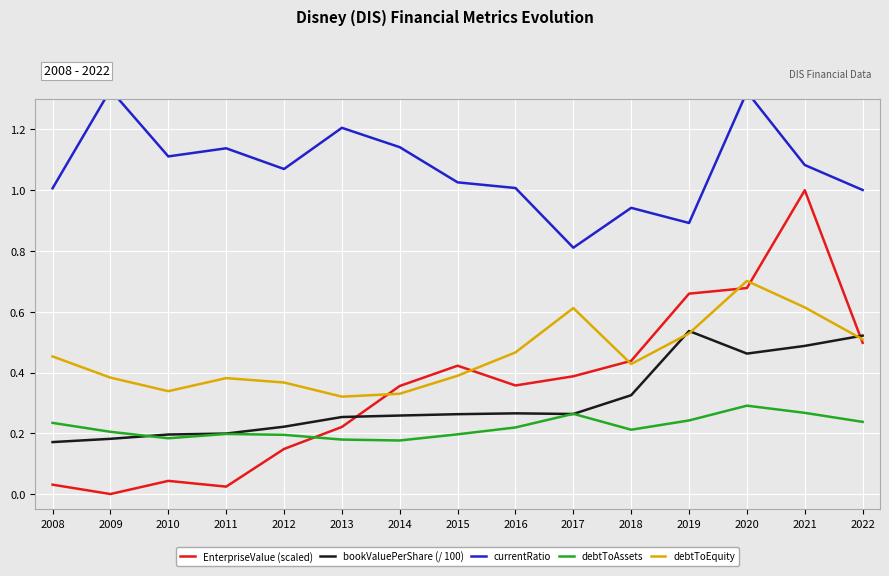

What is the sum of all bookValuePerShare (/ 100) values?

4.6